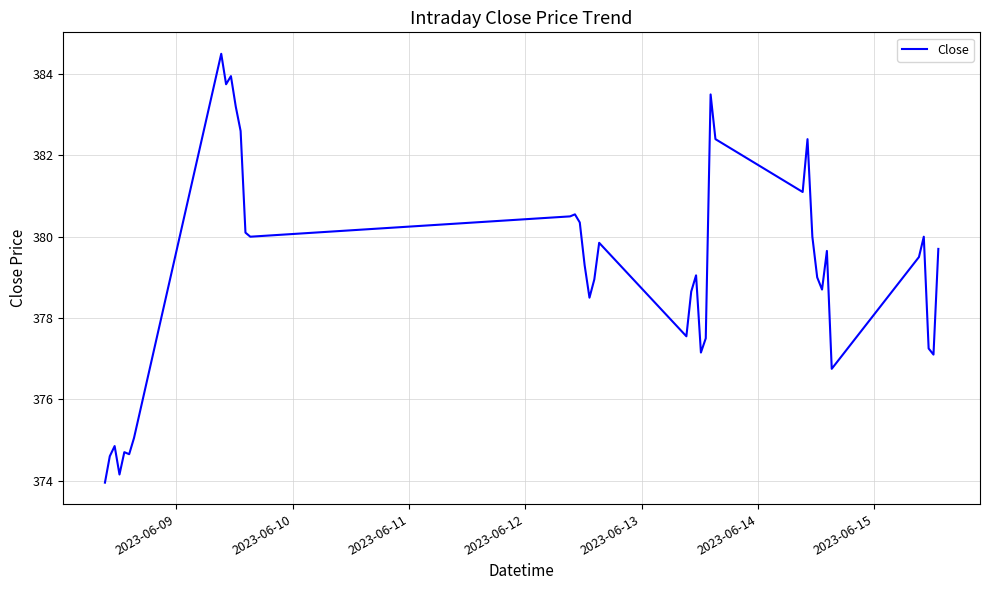

What is the minimum value shown in the chart?

374.0